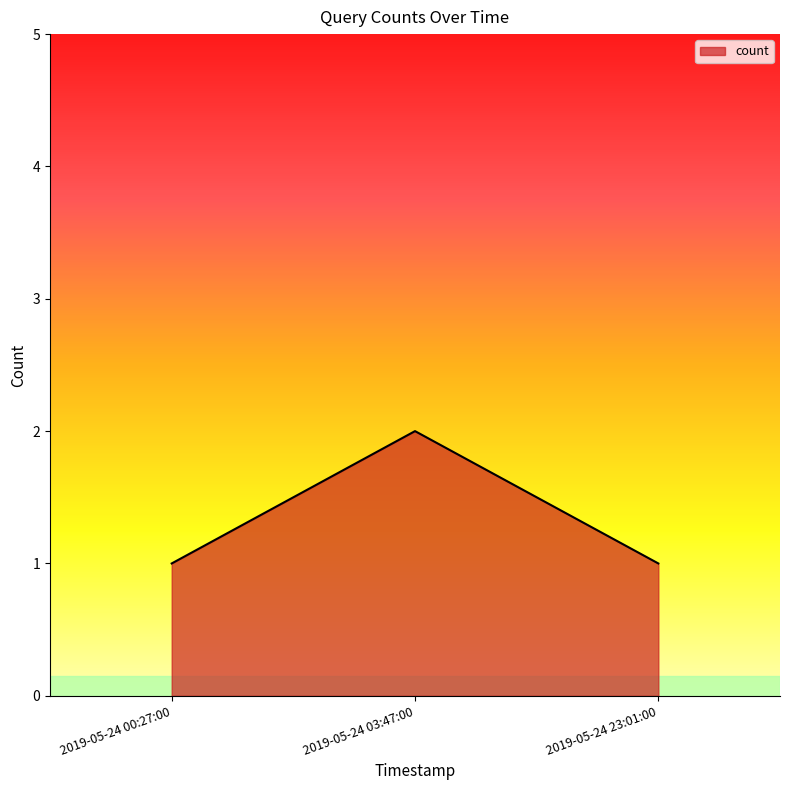

Approximately how many times larger is the value at 2019-05-24 00:27:00 compared to 2019-05-24 23:01:00?

1.0